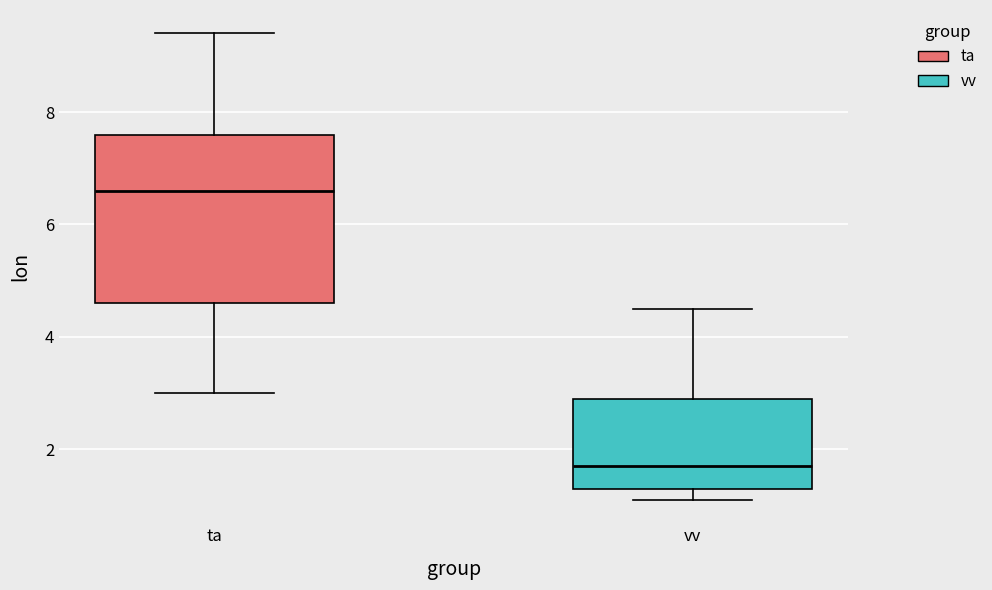

Which box is the tallest, from its lower edge to its upper edge?

ta